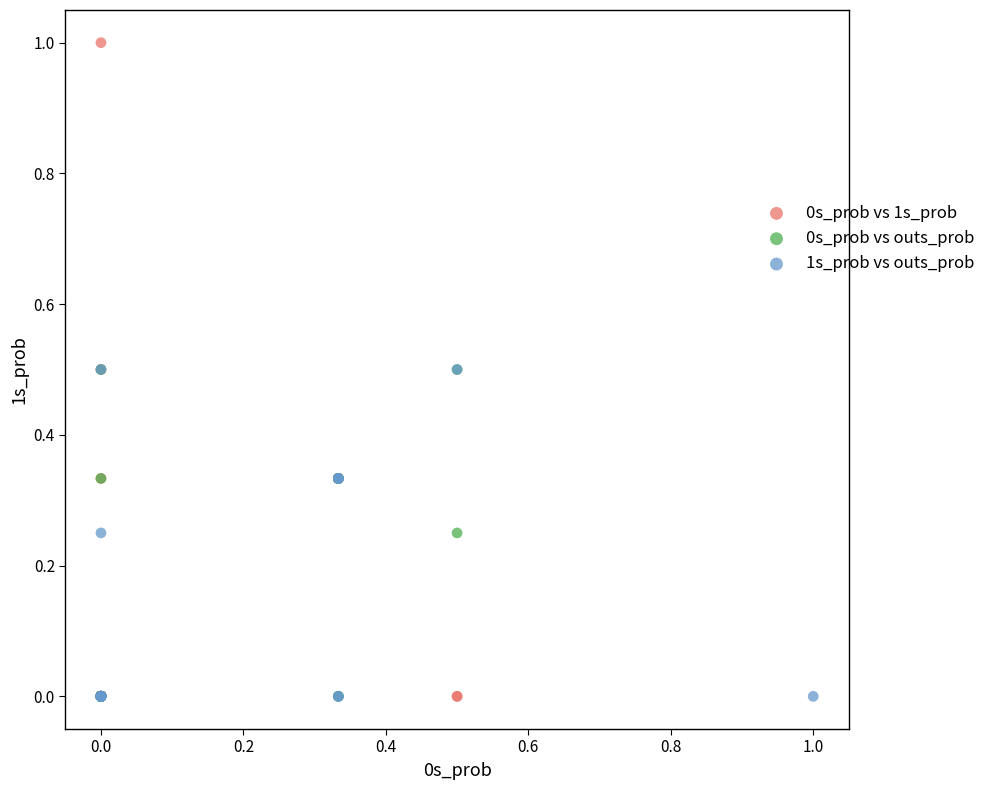

What are all the series names shown in the legend?

0s_prob vs 1s_prob, 0s_prob vs outs_prob, 1s_prob vs outs_prob